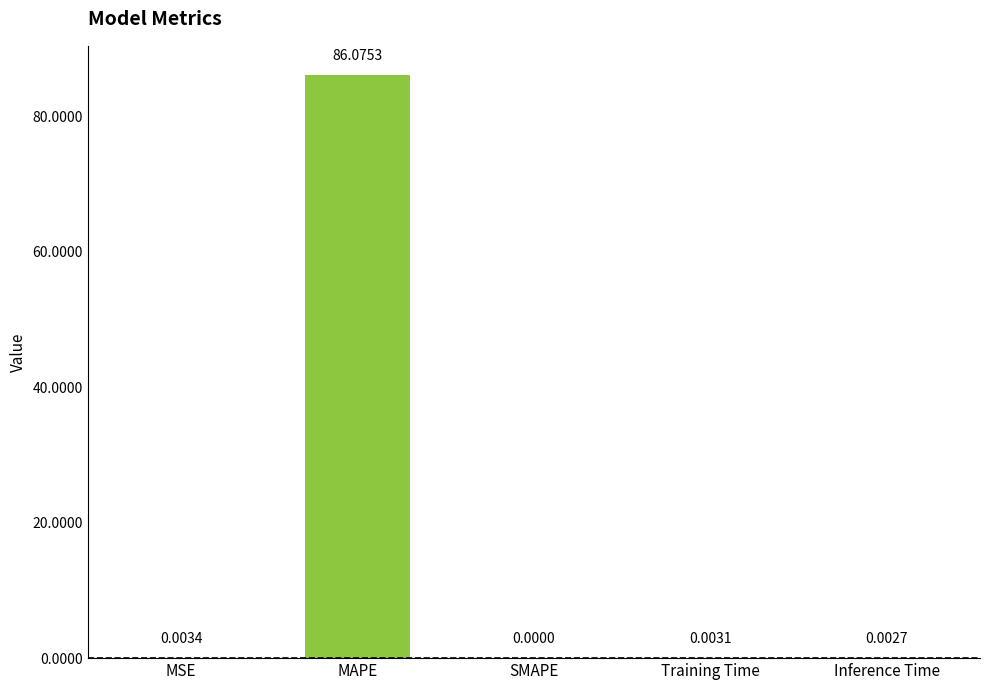

Which label corresponds to the largest value in the chart?

MAPE